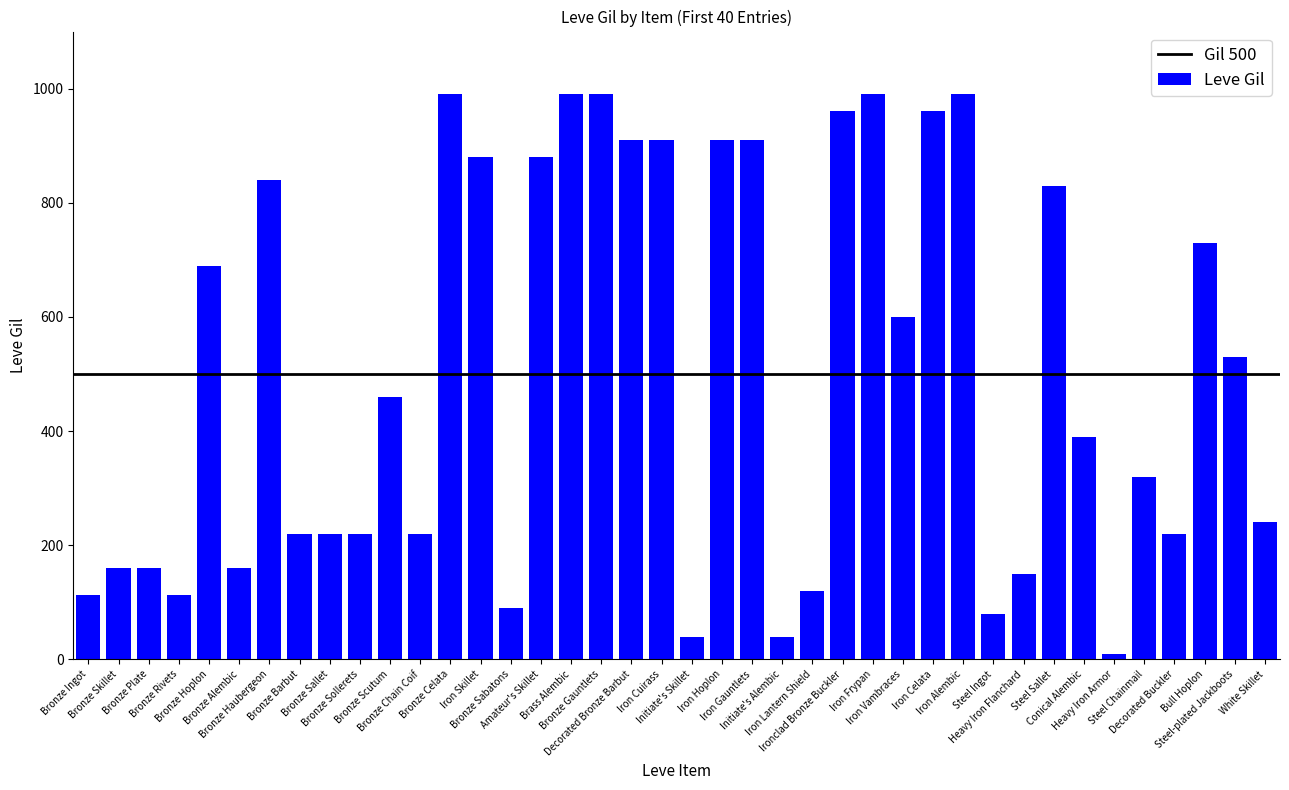

What is the average value?

506